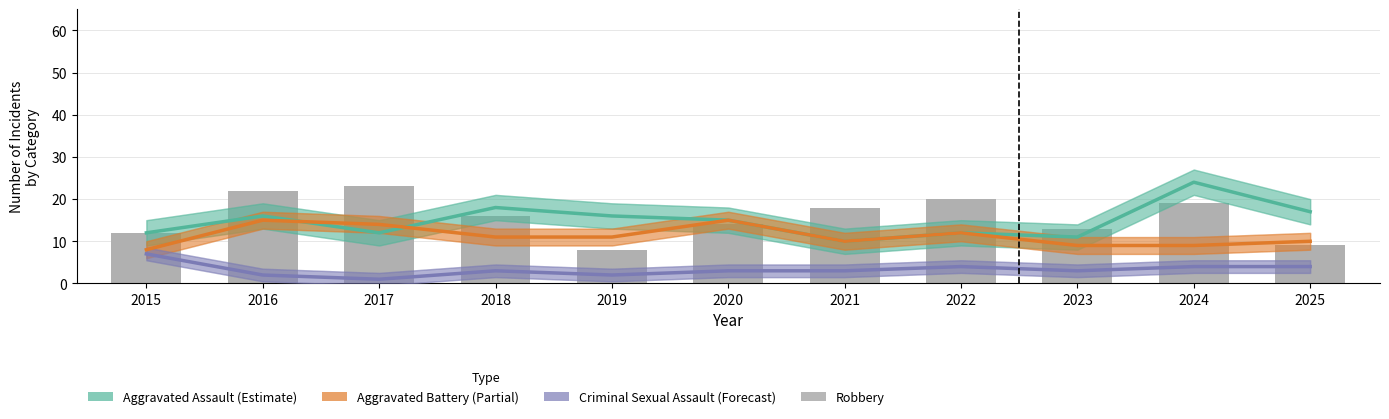

At which category is the sum across all series the highest?

2024